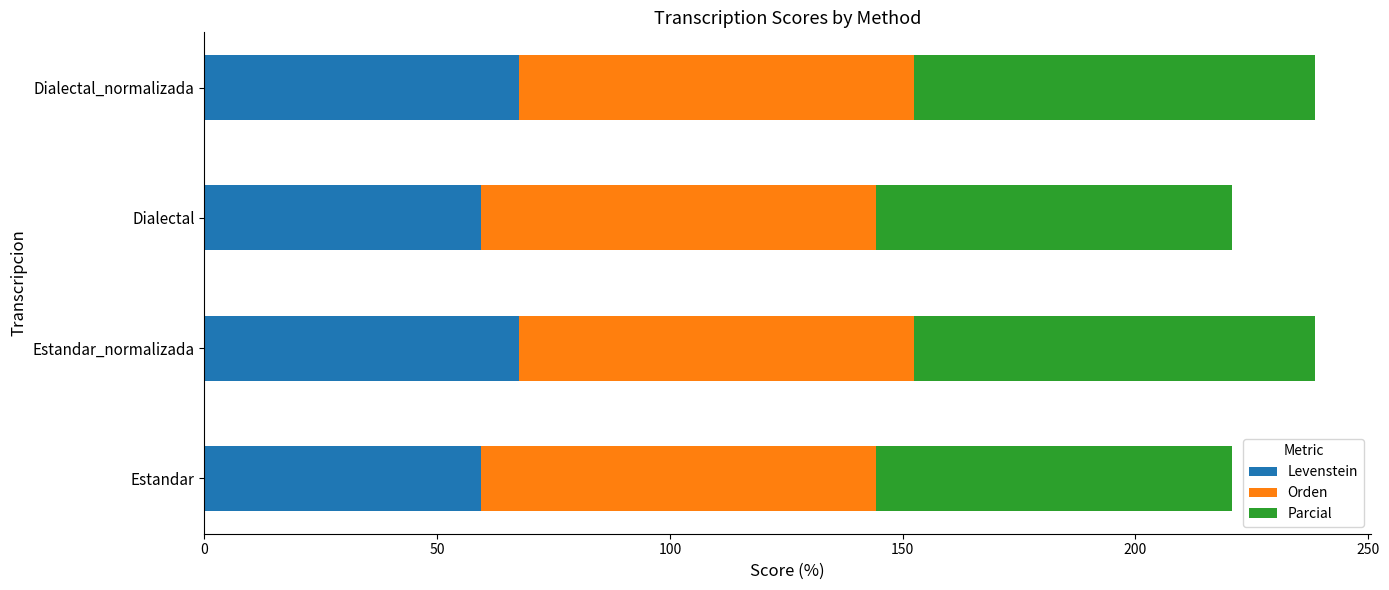

What is the difference between the maximum and second lowest values in the Levenstein series?

8.1